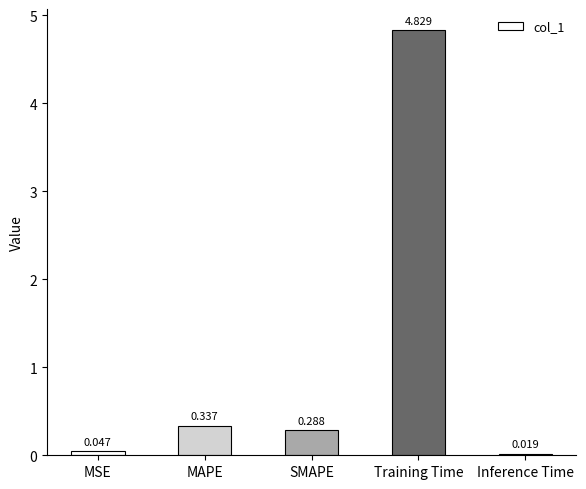

Rank the categories by value from highest to lowest.

Training Time, MAPE, SMAPE, MSE, Inference Time